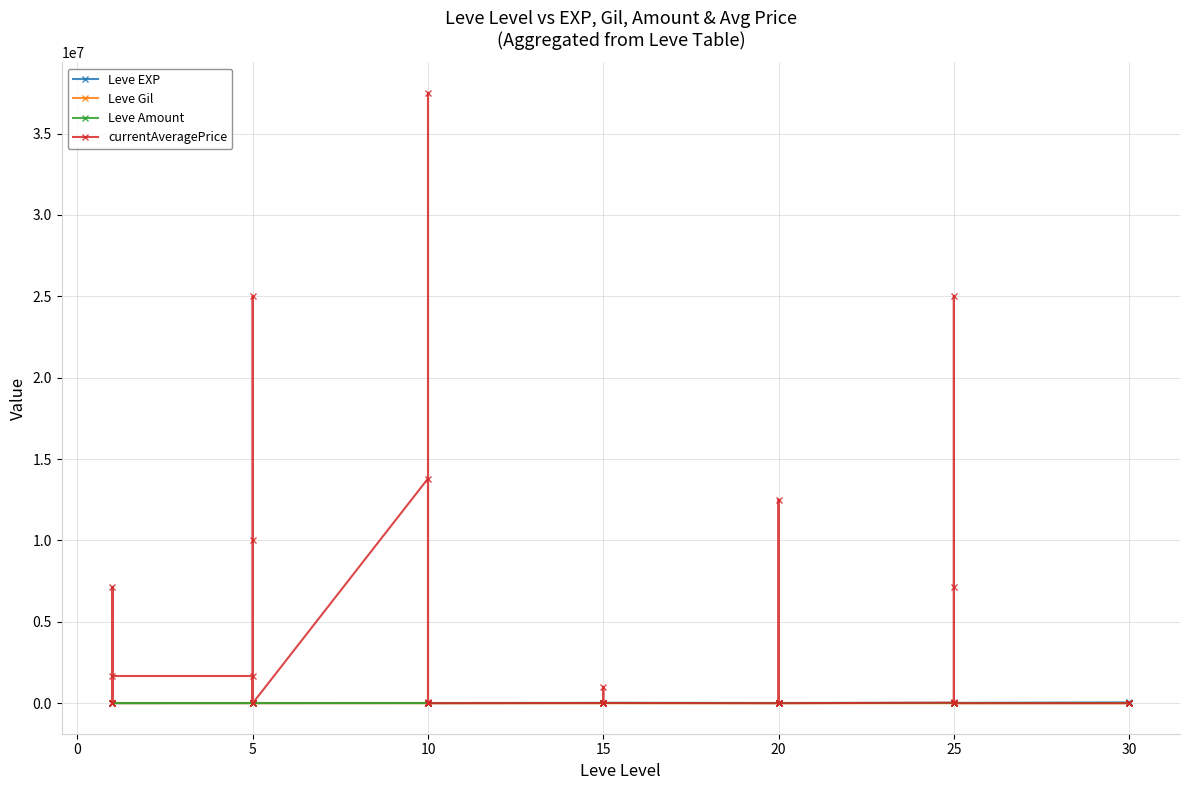

What value does the Leve Gil series have at 20?

192.0